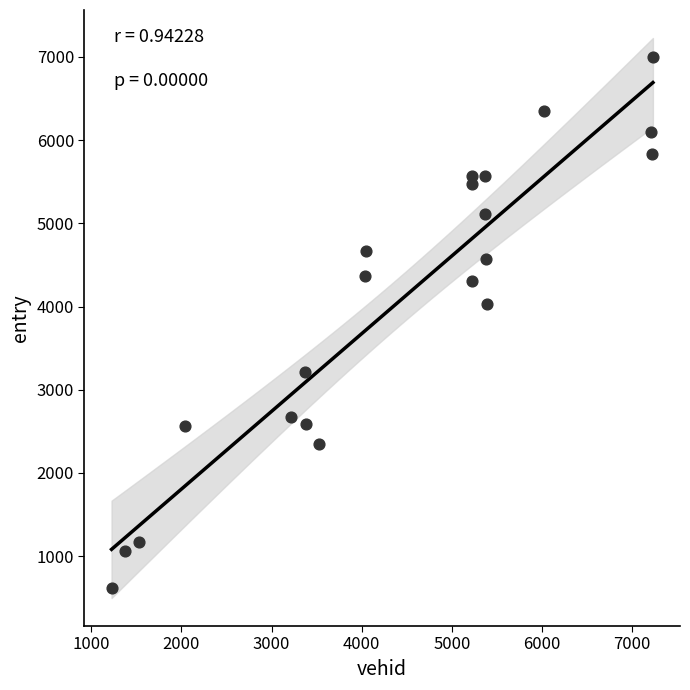

What is the range of X values (max minus min)?

6007.0